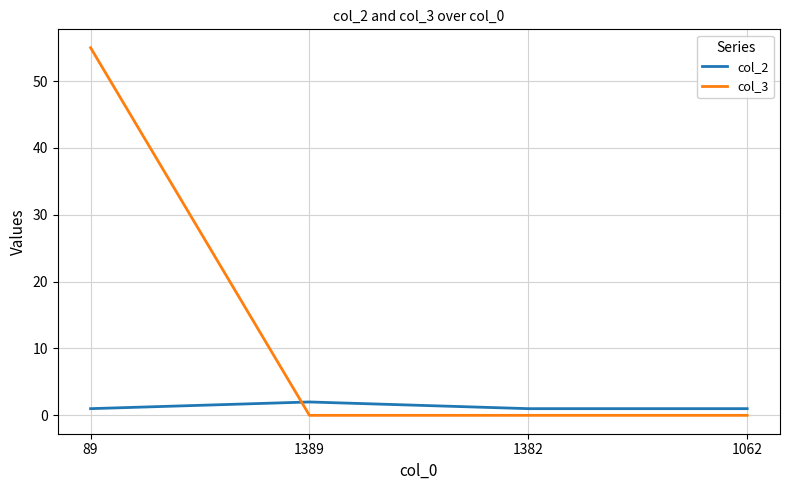

What is the maximum value shown in the chart?

55